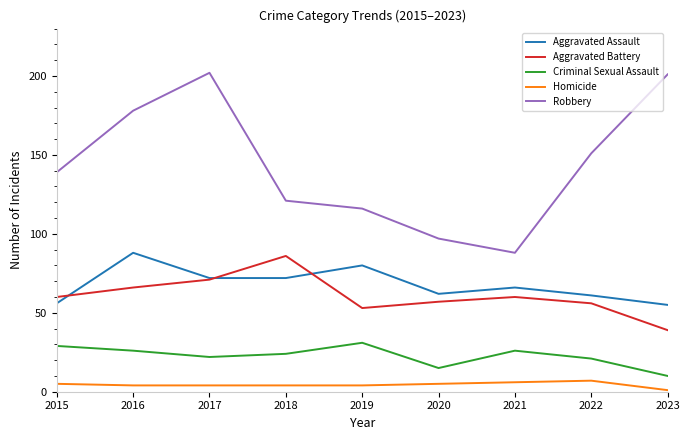

Where is Robbery nearest to the value 145?

2015